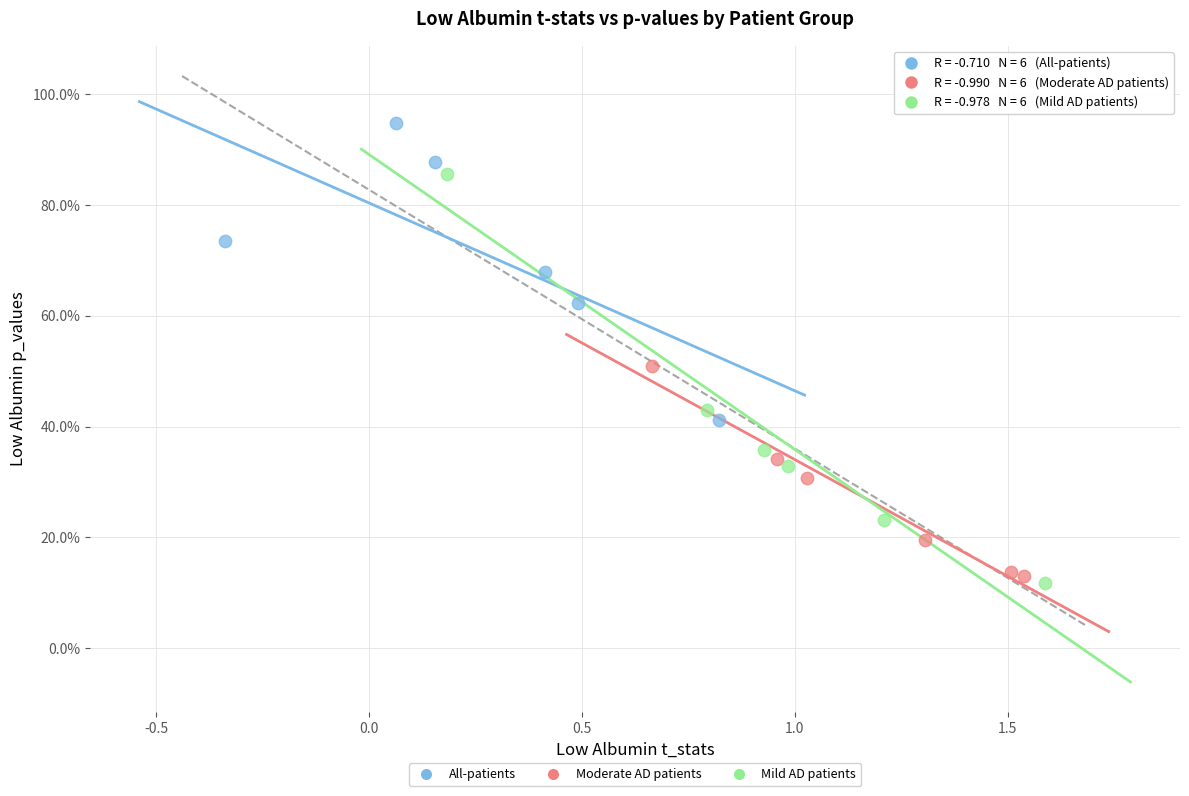

Which series reaches the minimum Y coordinate?

Mild AD patients